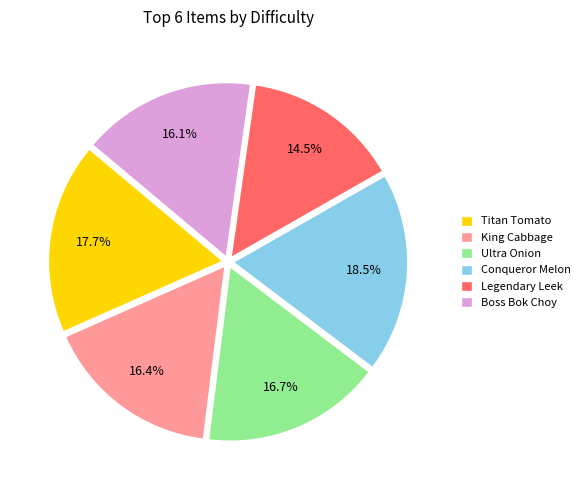

To the nearest percent, what is the combined percentage of Boss Bok Choy and Legendary Leek?

31%